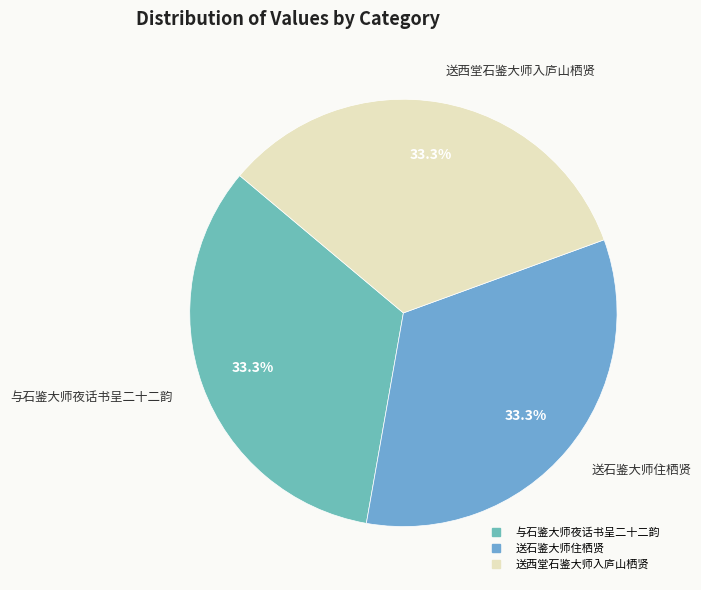

To the nearest percent, what is the average slice percentage?

33%